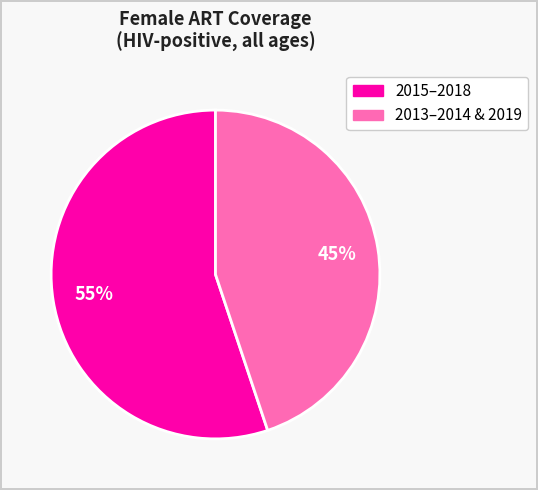

Is there a majority slice in this chart?

Yes